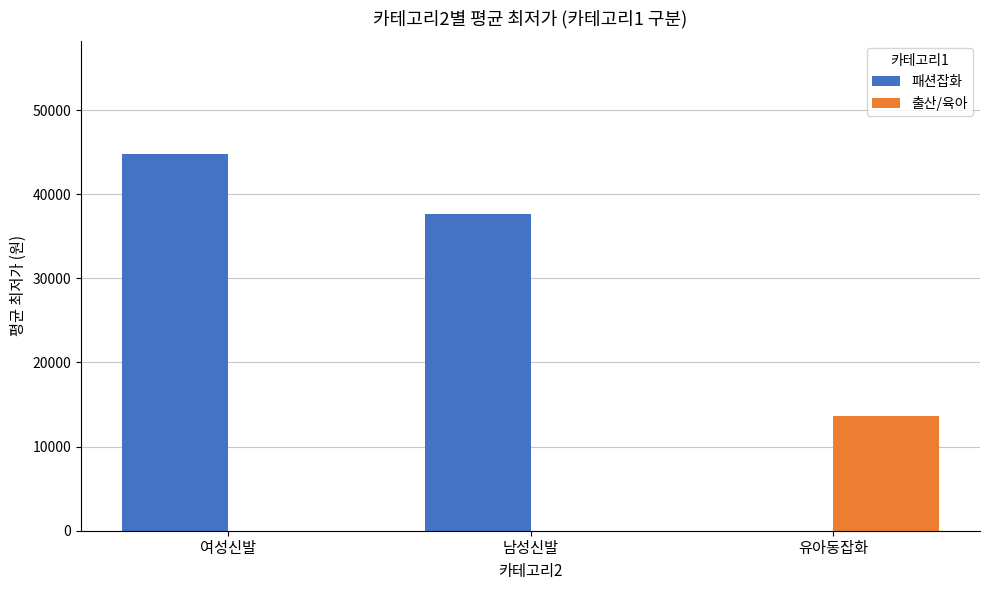

Reading left to right, extract all data points from this chart.

패션잡화: 44769.6	37656.8	0.0
출산/육아: 0.0	0.0	13650.0